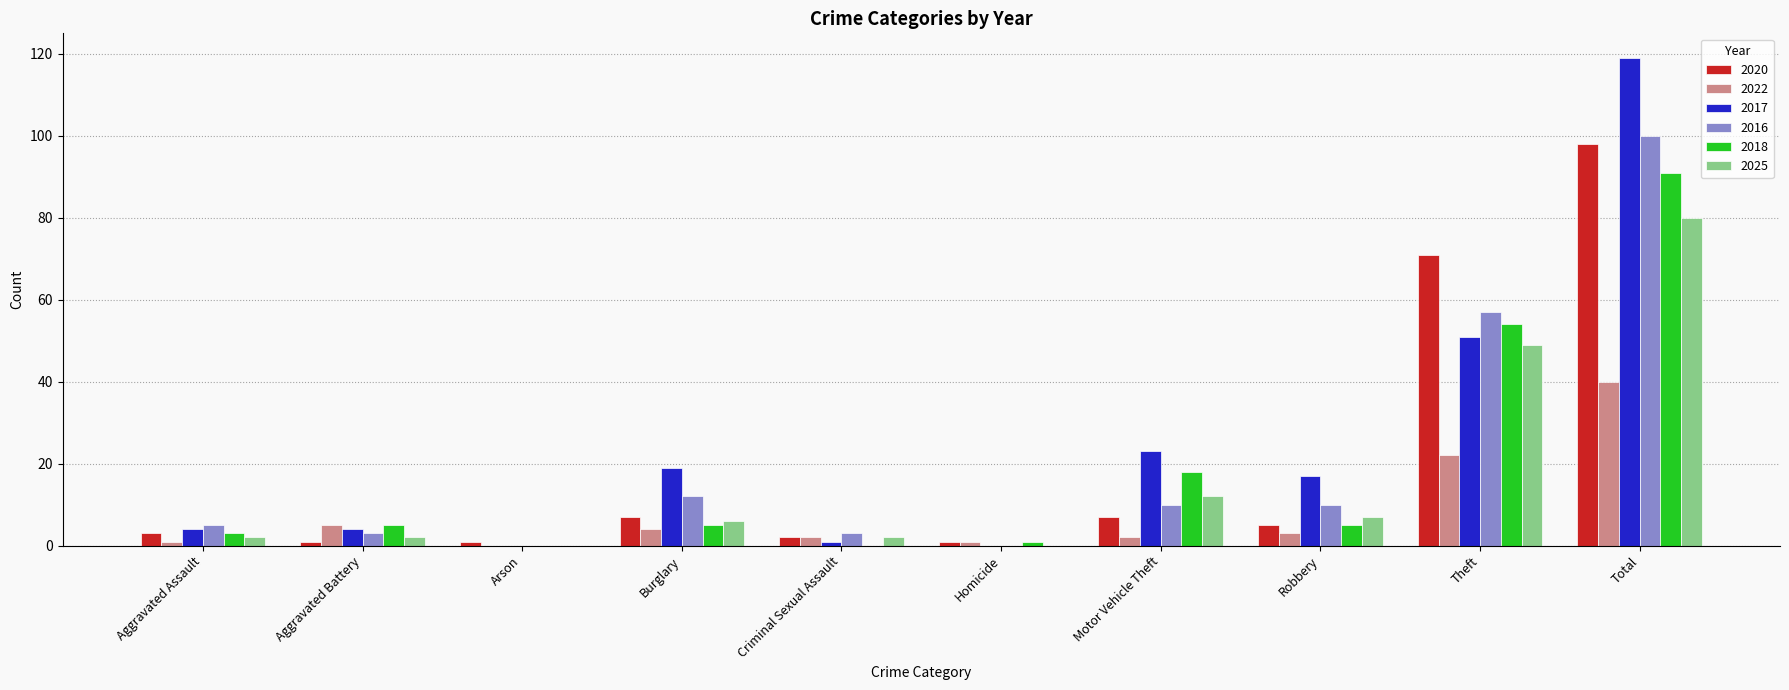

How many categories are shown in the chart?

10